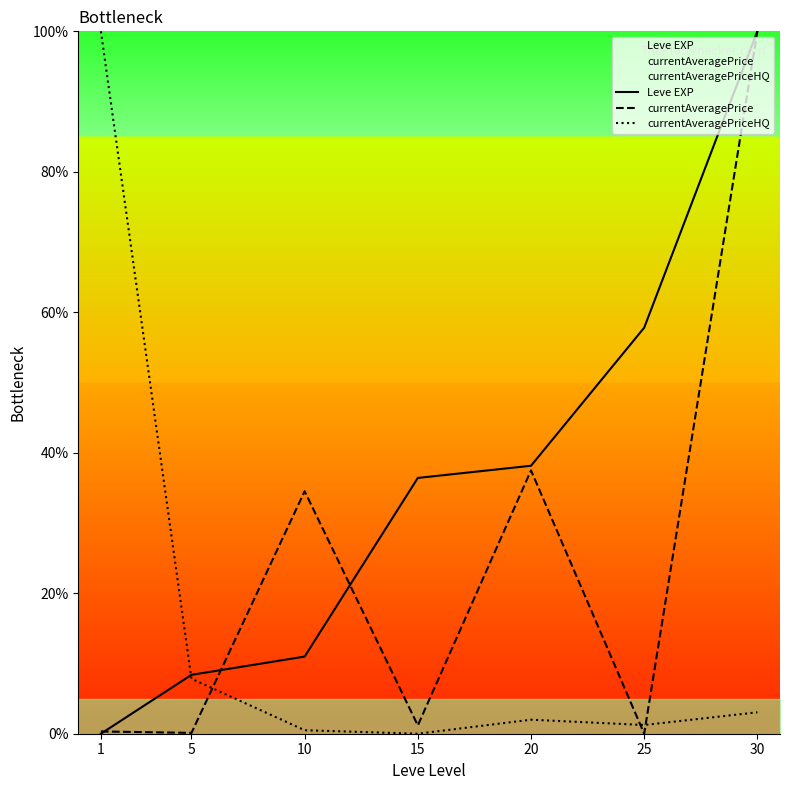

List the series in order of their peak value, lowest first.

Leve EXP, currentAveragePrice, currentAveragePriceHQ